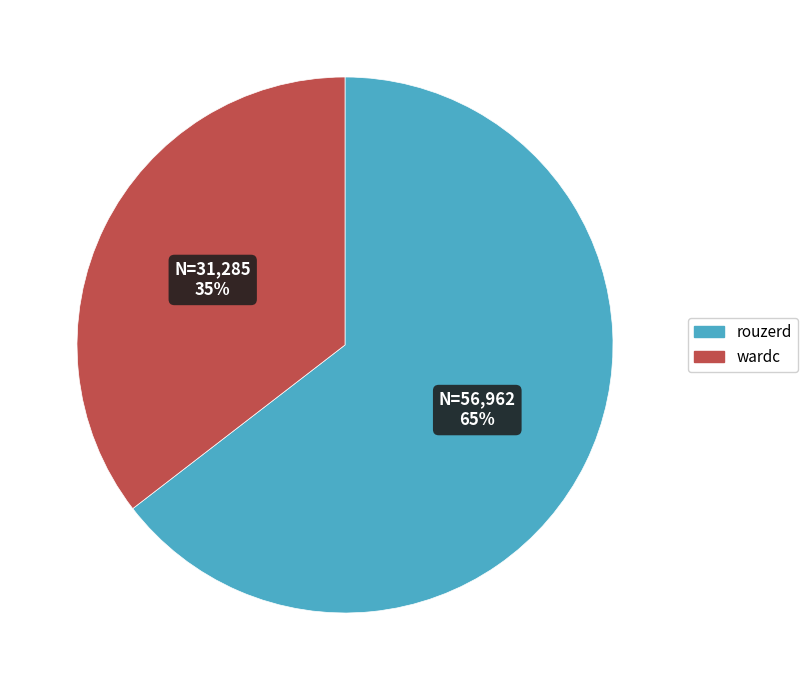

What is the majority slice?

rouzerd